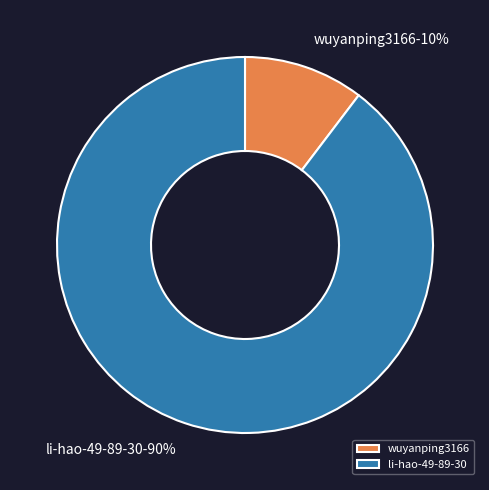

Which has a higher value, li-hao-49-89-30 or wuyanping3166?

li-hao-49-89-30